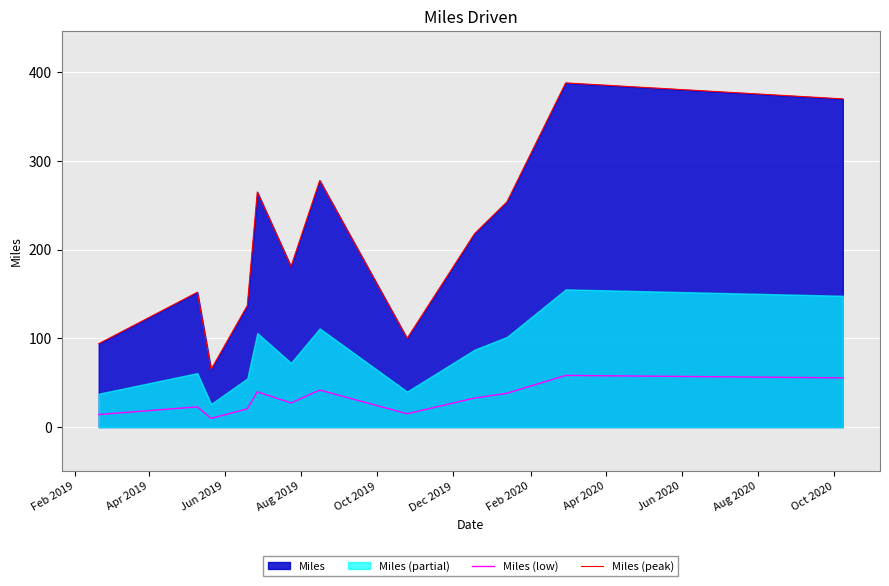

What is the average value of the Miles (low) series?

31.3